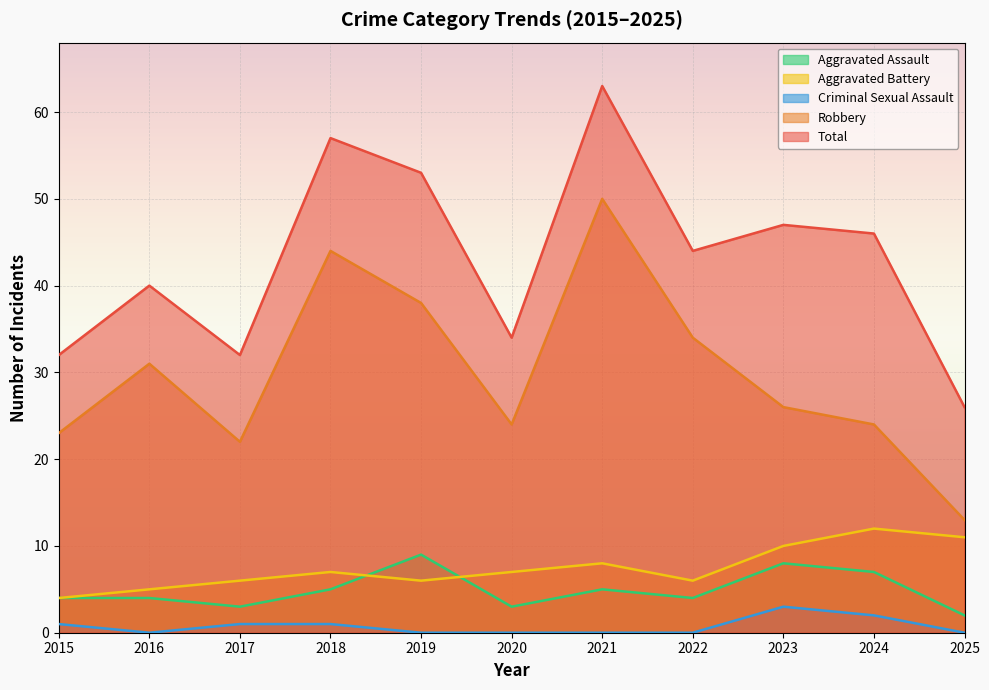

At 2024, list the series in order from largest to smallest.

Total, Robbery, Aggravated Battery, Aggravated Assault, Criminal Sexual Assault